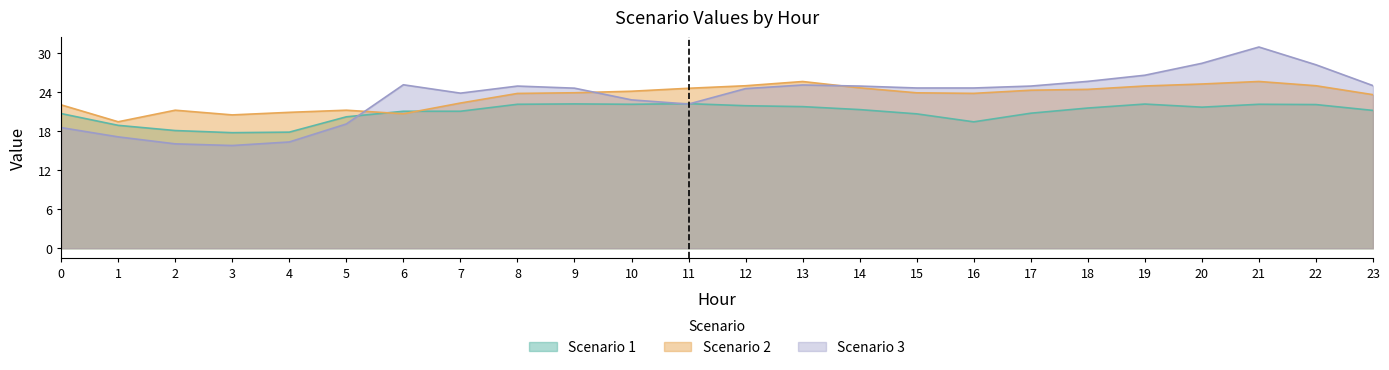

What is the difference between the Scenario 1 values at 1 and 9?

3.3